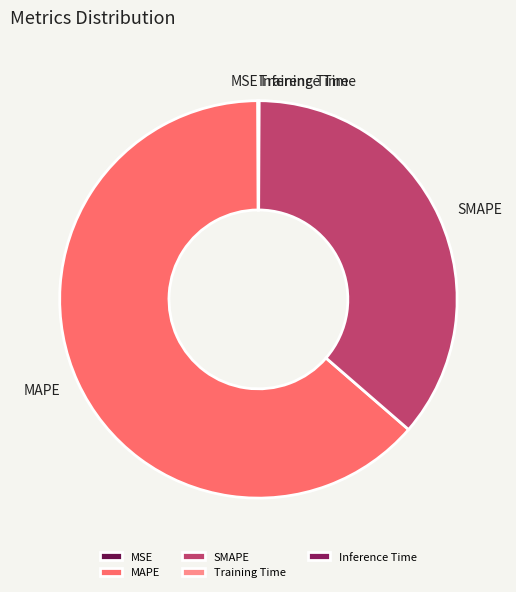

Is it true that SMAPE is 36% of the pie?

True